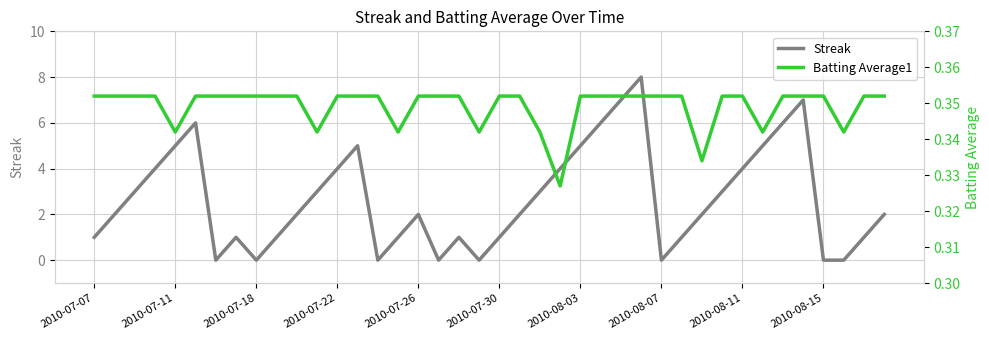

At how many categories does at least one series exceed 7?

1